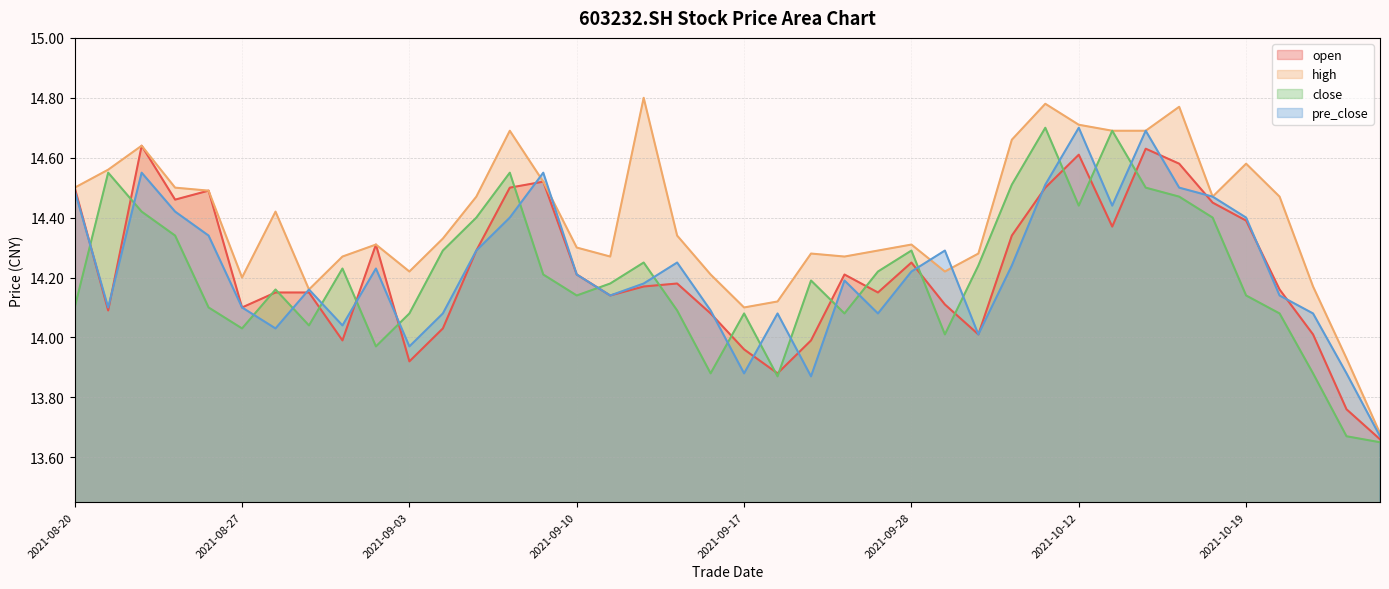

What is the total value across all series at 20210824?

58.2